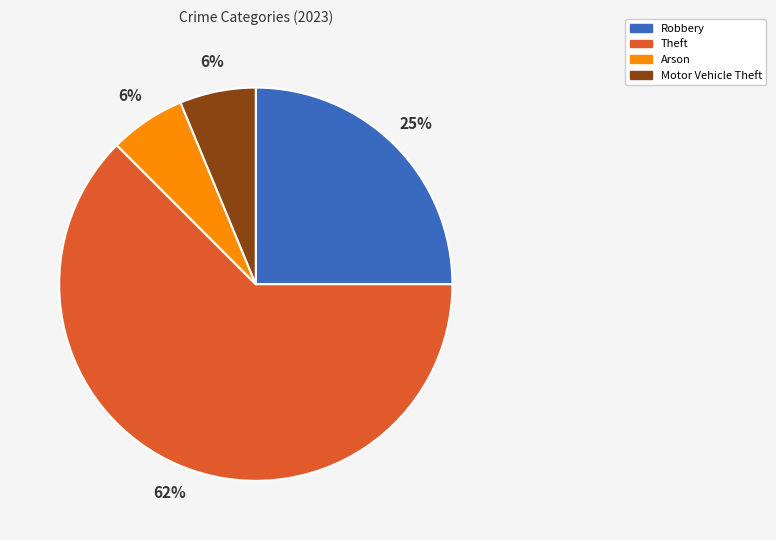

Is there any slice that represents more than half of the pie?

Yes